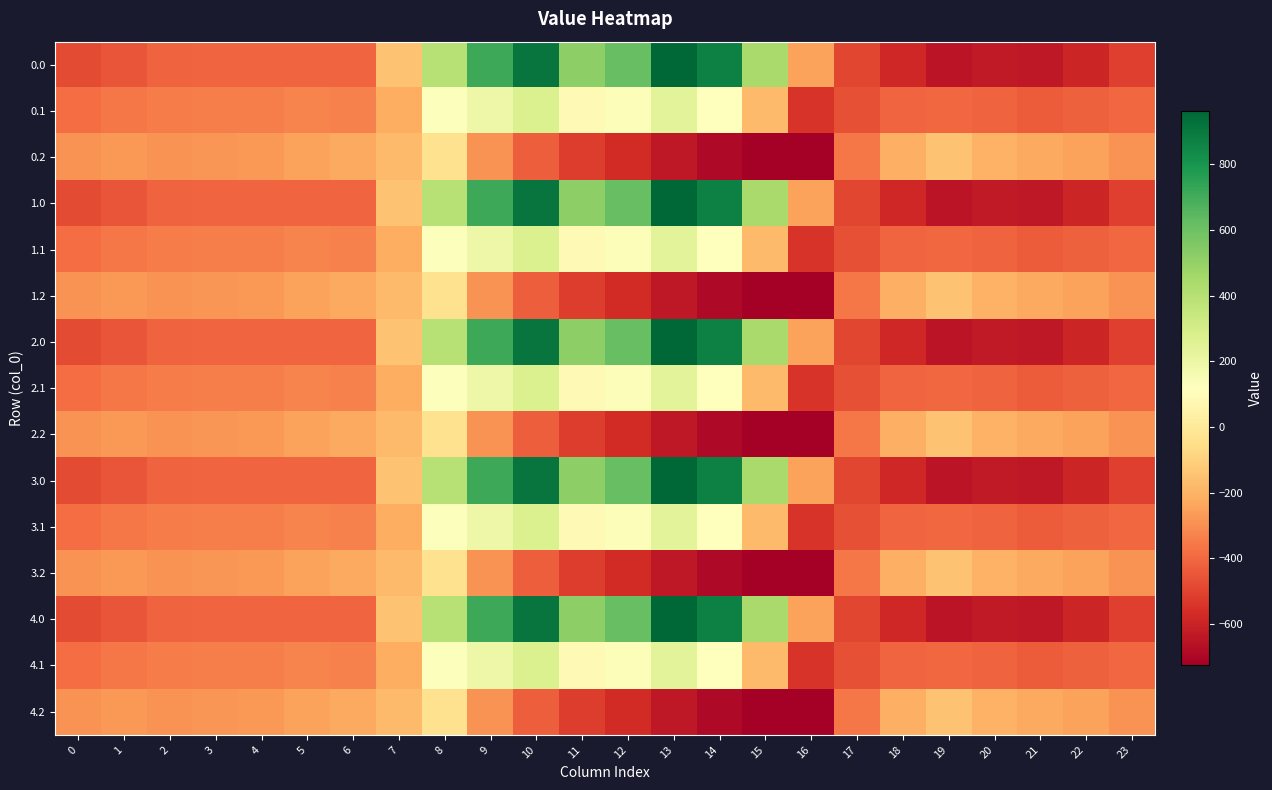

Rank the series by their maximum value, from lowest to highest.

0.2, 1.2, 2.2, 3.2, 4.2, 0.1, 1.1, 2.1, 3.1, 4.1, 0.0, 1.0, 2.0, 3.0, 4.0